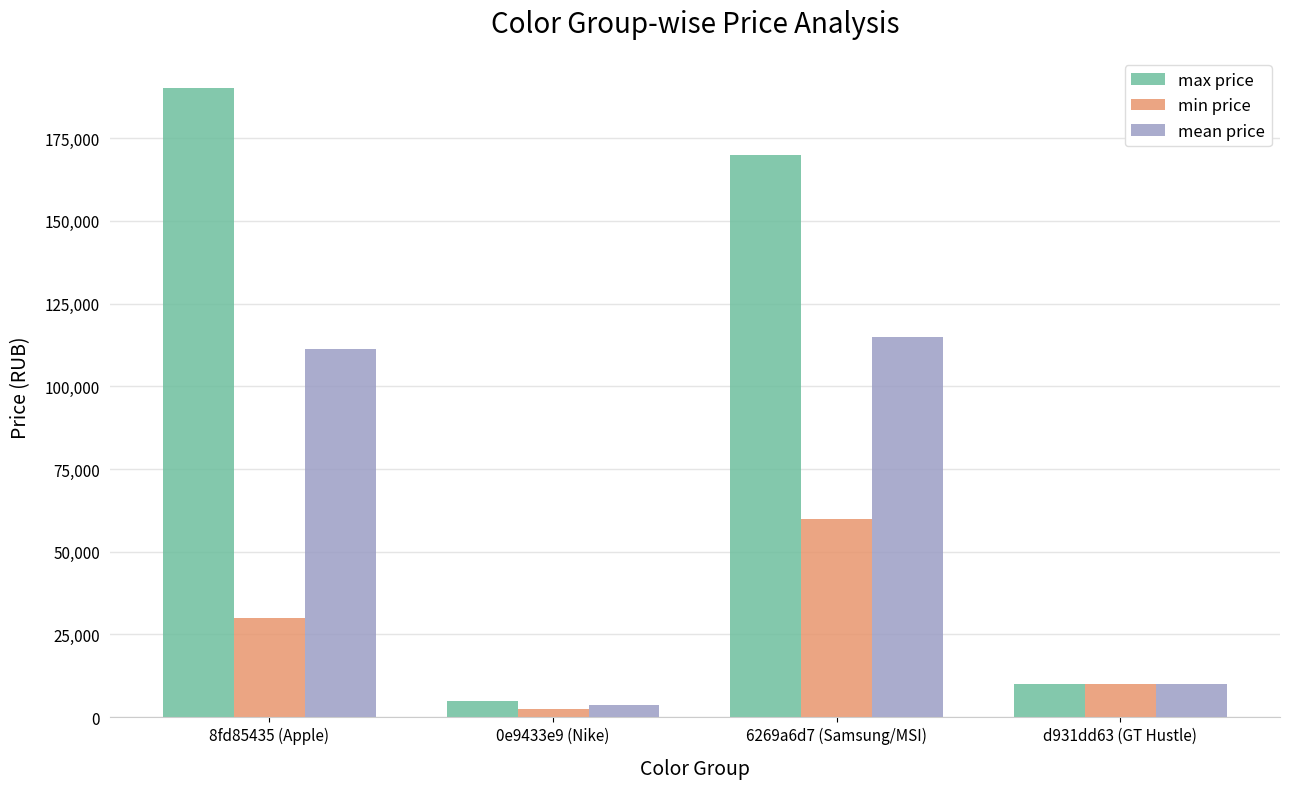

What is the difference between the maximum and second lowest values in the max price series?

179999